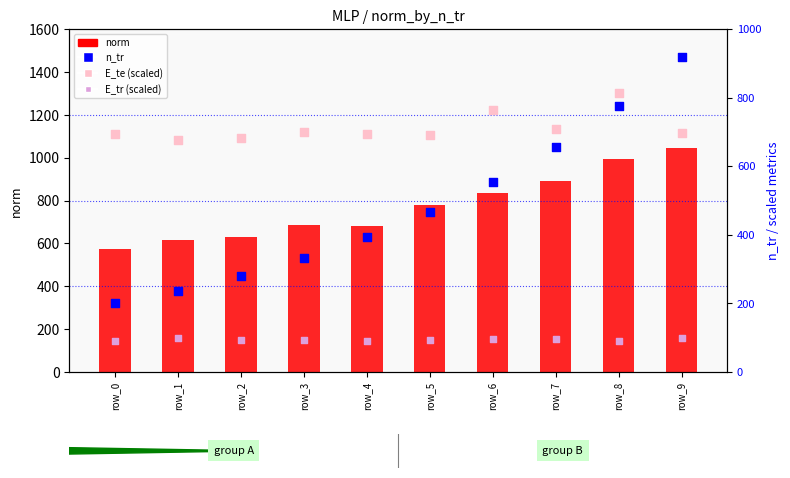

What is the total value across all series at row_1?

1627.8